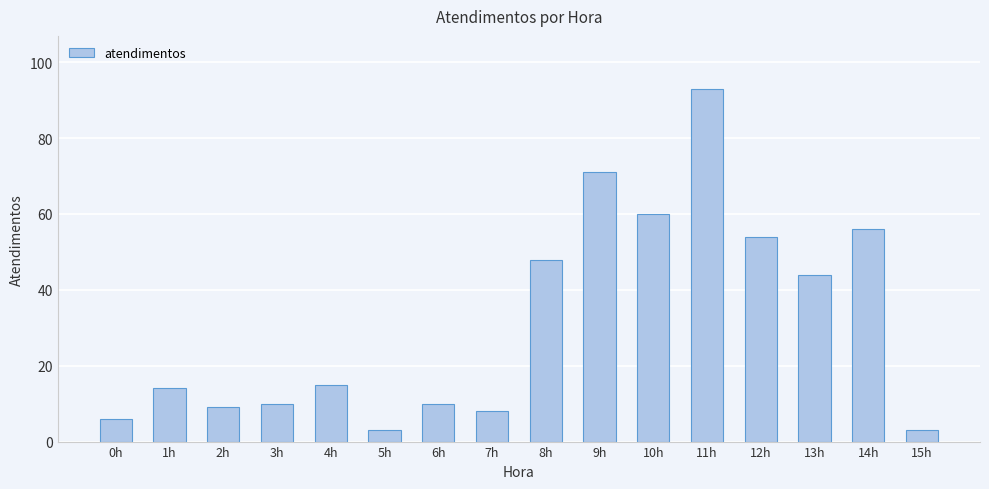

What is the value of the 16th bar from the left?

3